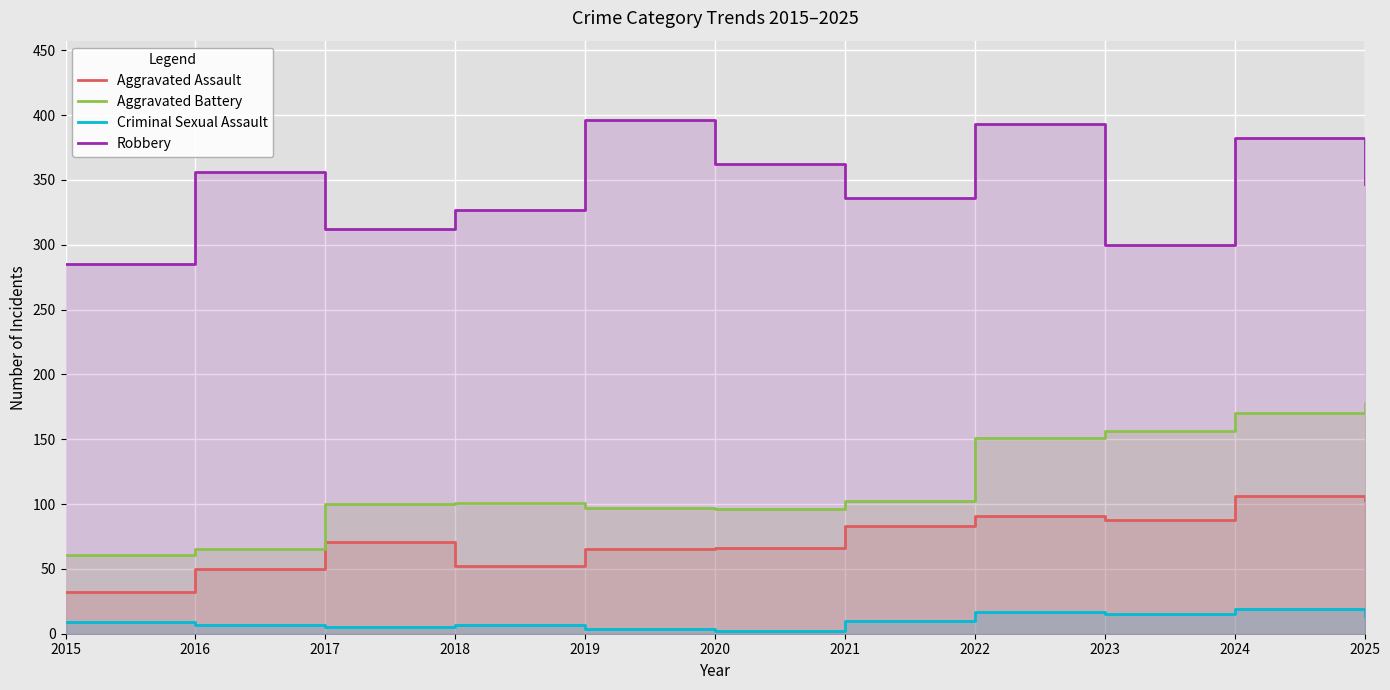

What is the value of the Criminal Sexual Assault point at the 4th from the left?

7